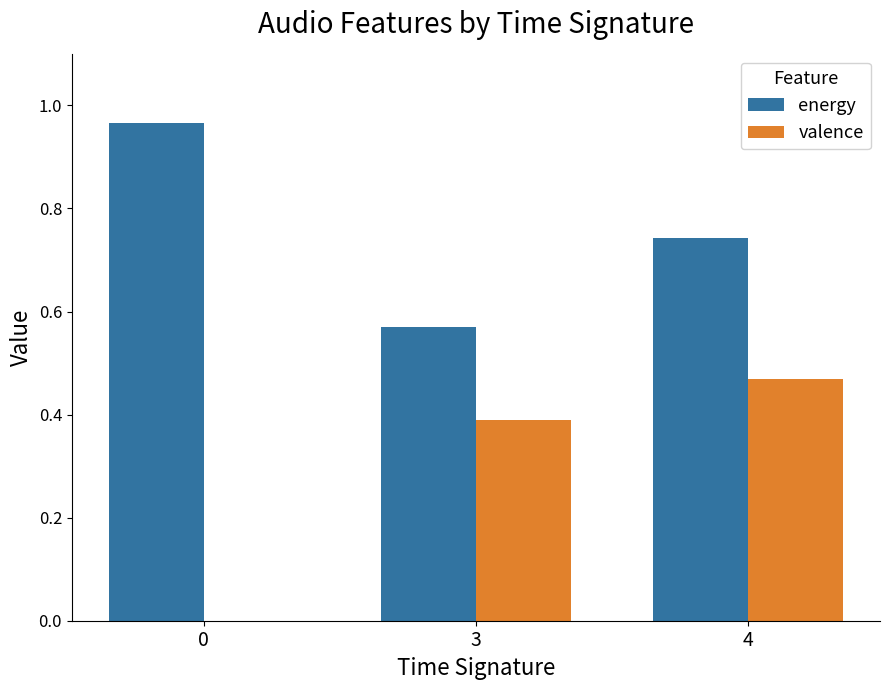

Which series changed the most between 3 and 4?

energy